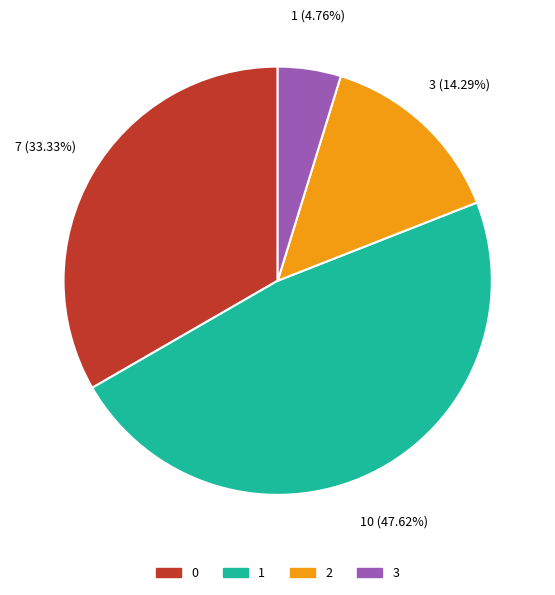

The 3 slice represents 12% of the pie. True or false?

False